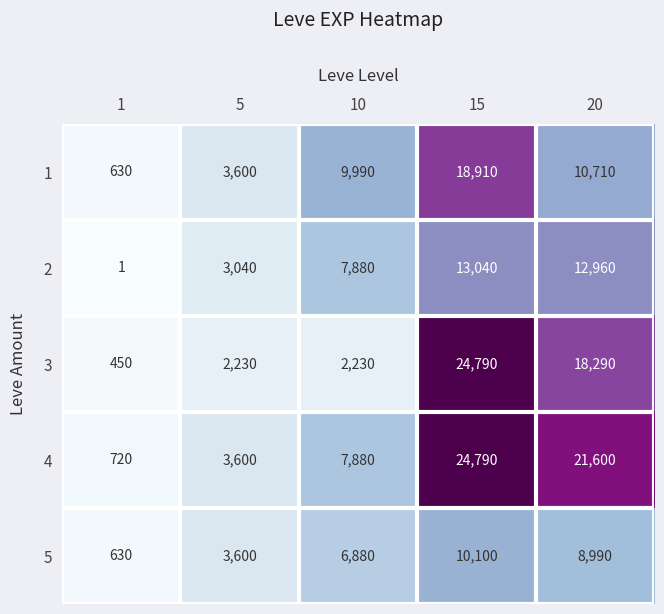

What is the sum of the 4 values at 15 and 1?

25510